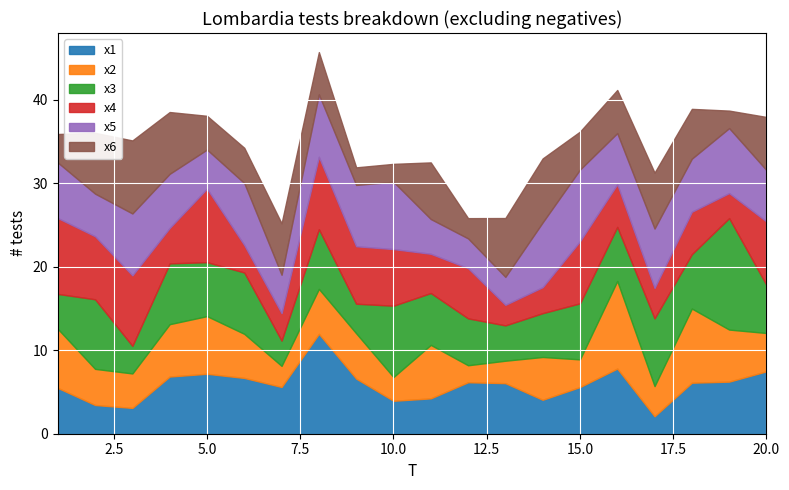

Is it true that x3 equals 4.2 at 13?

True